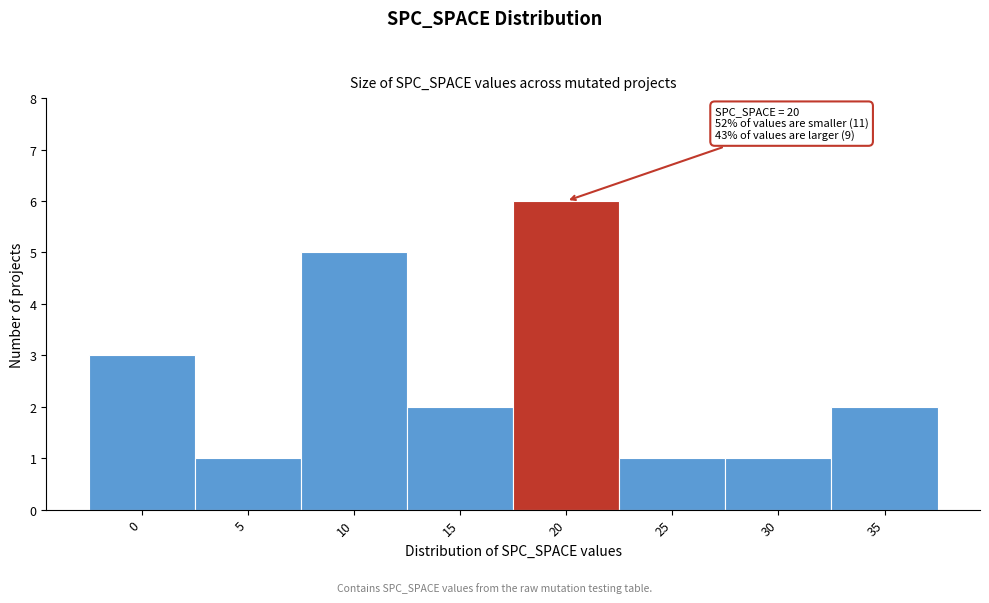

Reading left to right, what are all the values shown in this chart?

0=3	5=1	10=5	15=2	20=6	25=1	30=1	35=2